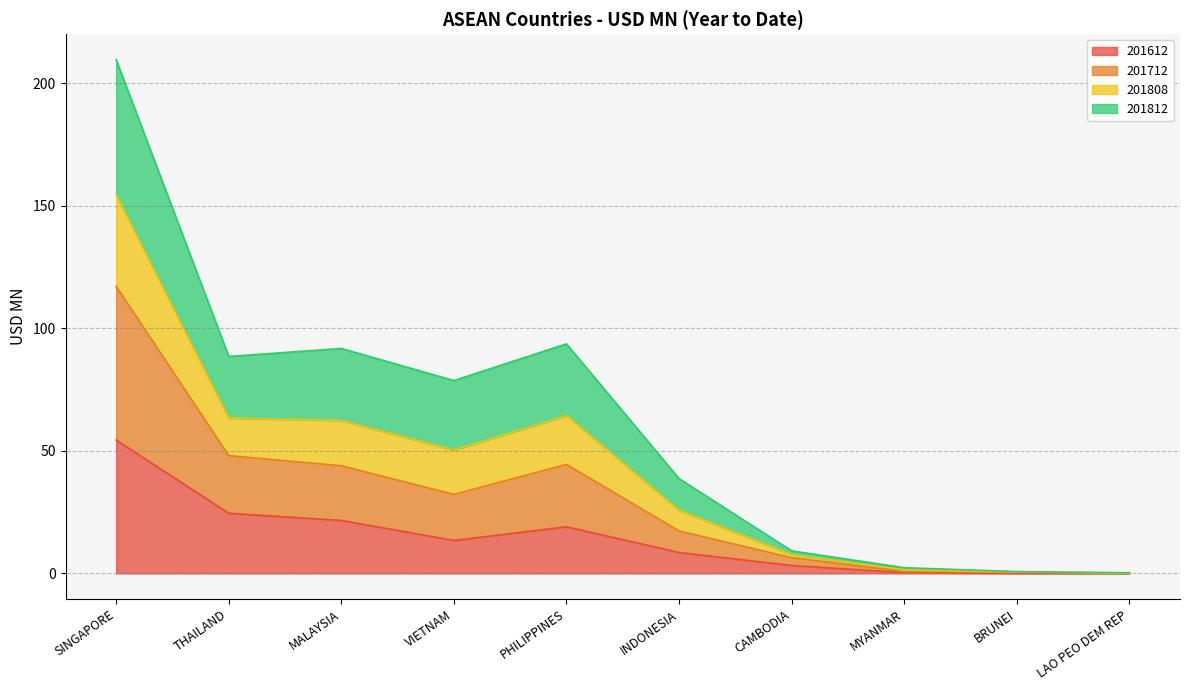

Does the chart have visible grid lines?

Yes